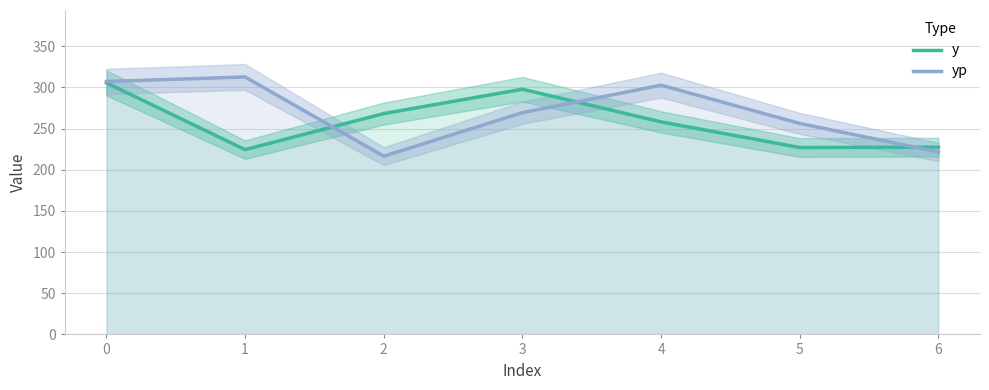

List the series in order of their overall mean, highest first.

yp, y